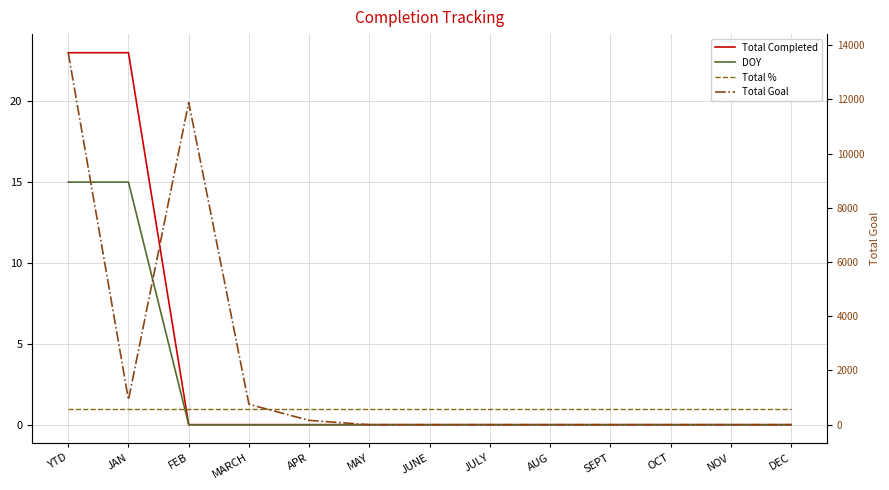

What is the difference between the Total Completed values at JAN and MARCH?

23